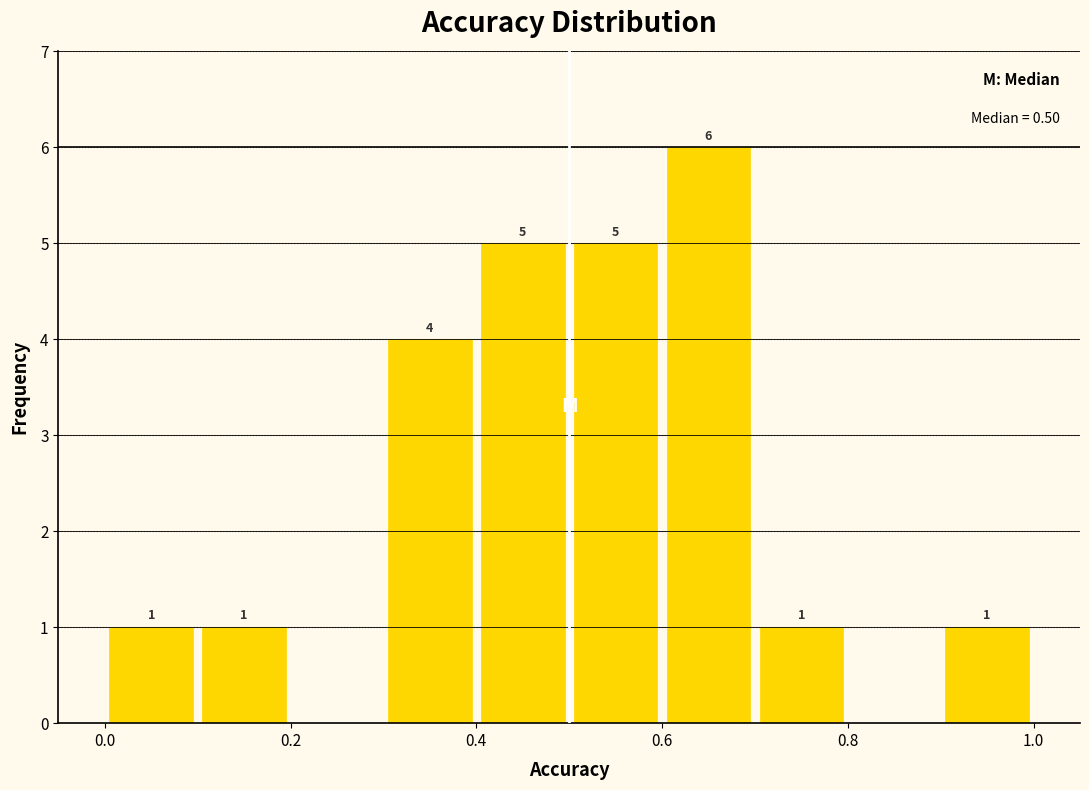

Which range on the x-axis has the tallest bar?

0.6 to 0.7